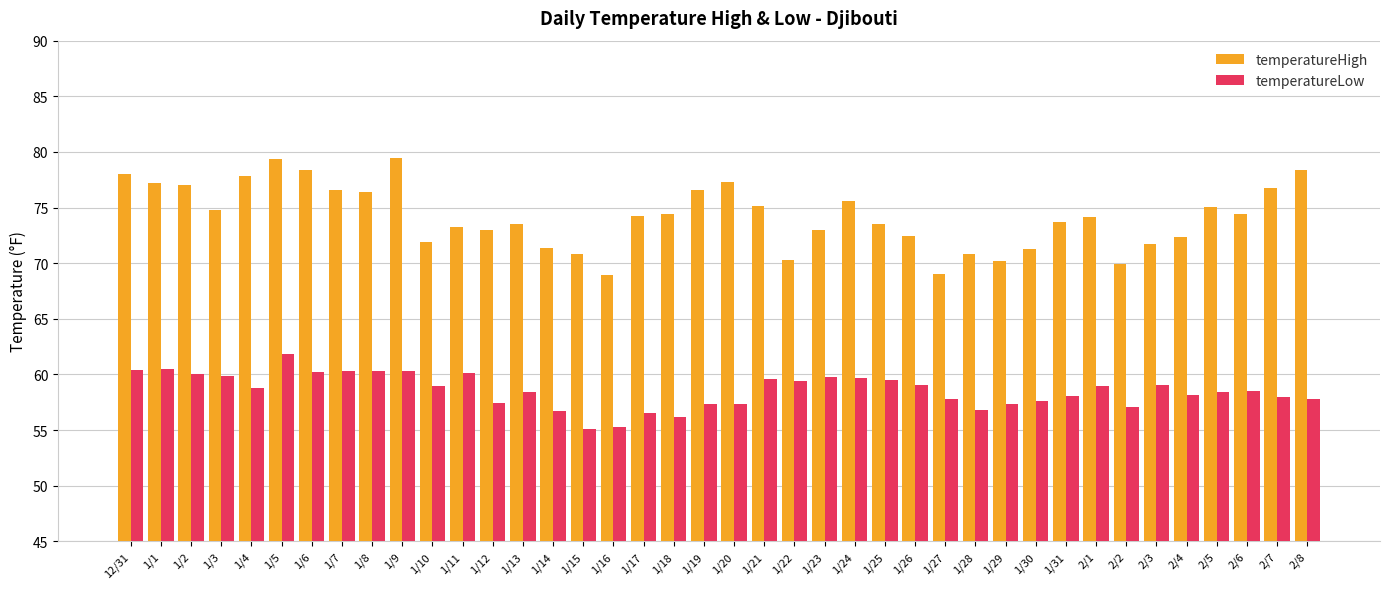

What is the smallest value displayed?

55.1